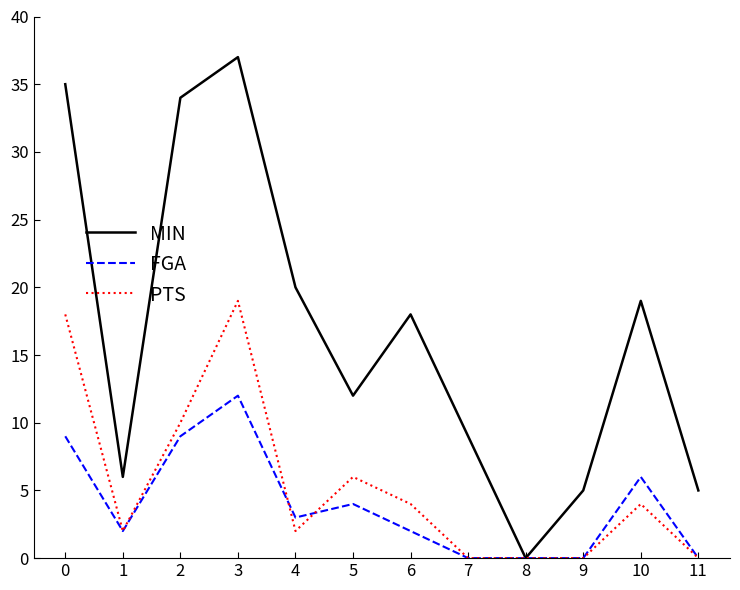

What is the average value of the FGA series?

4